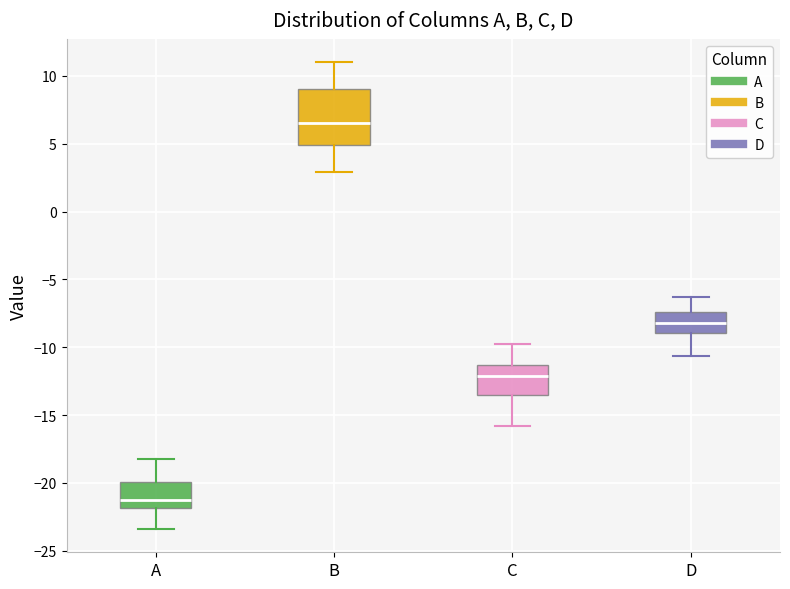

Where is the lower edge of the box for A on the y-axis? The values are not printed on the chart, so give them approximately, as read against the axis.

-22.0